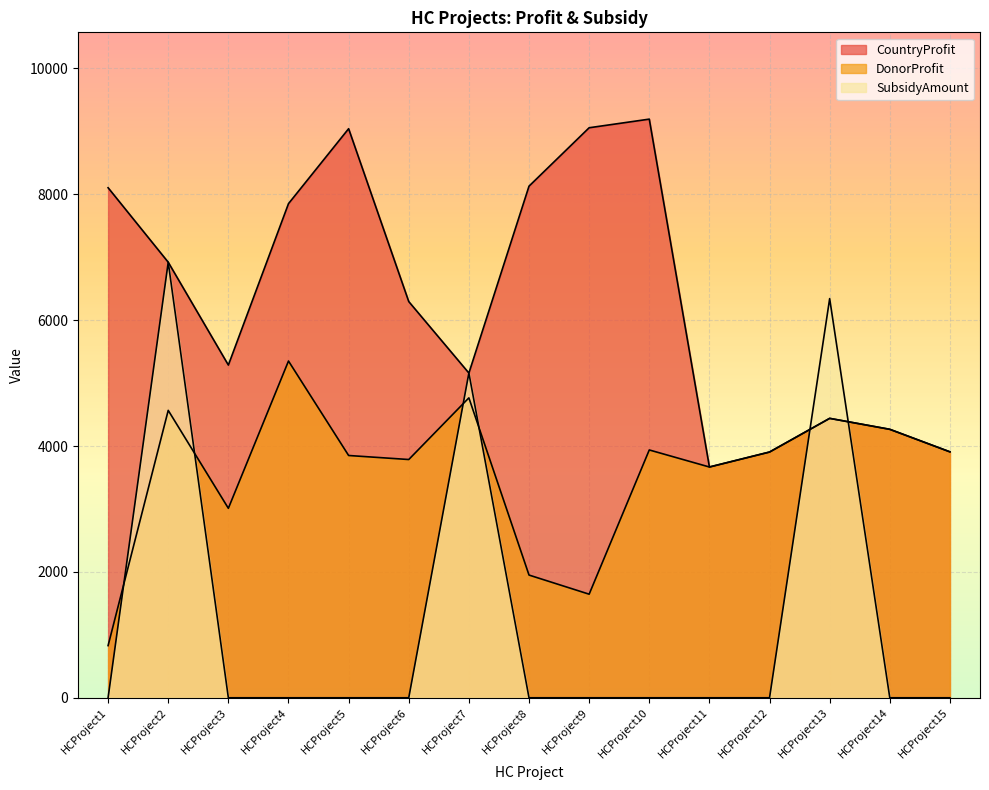

True or false: DonorProfit and SubsidyAmount intersect in this chart.

True